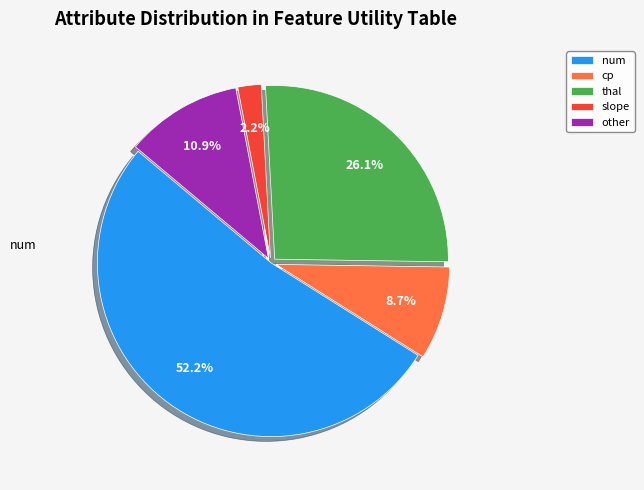

What percentage is the cp slice, to the nearest percent?

9%